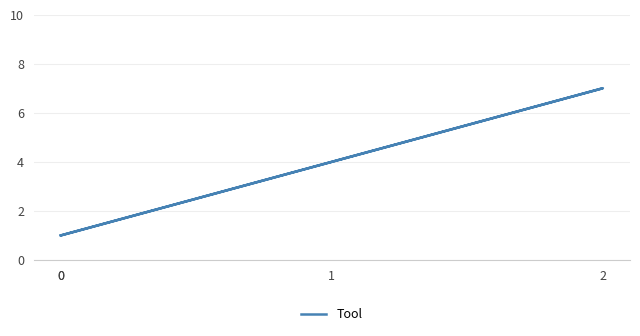

Approximately how many times larger is the value at 2 compared to 1?

1.8